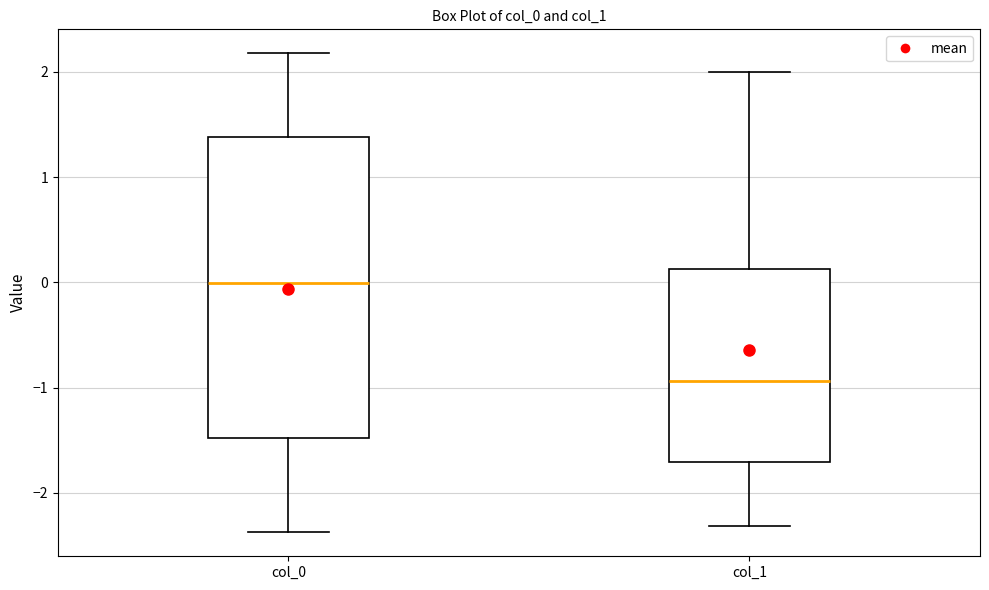

Reading left to right, transcribe this box plot: for each box, give where its median line is, the range the box spans, and where its two whiskers end, as read against the y-axis. The values are not printed on the chart, so give them approximately, as read against the axis.

col_0: median 0.0, box -1.5 to 1.4, whiskers -2.4 to 2.2
col_1: median -0.9, box -1.7 to 0.1, whiskers -2.3 to 2.0